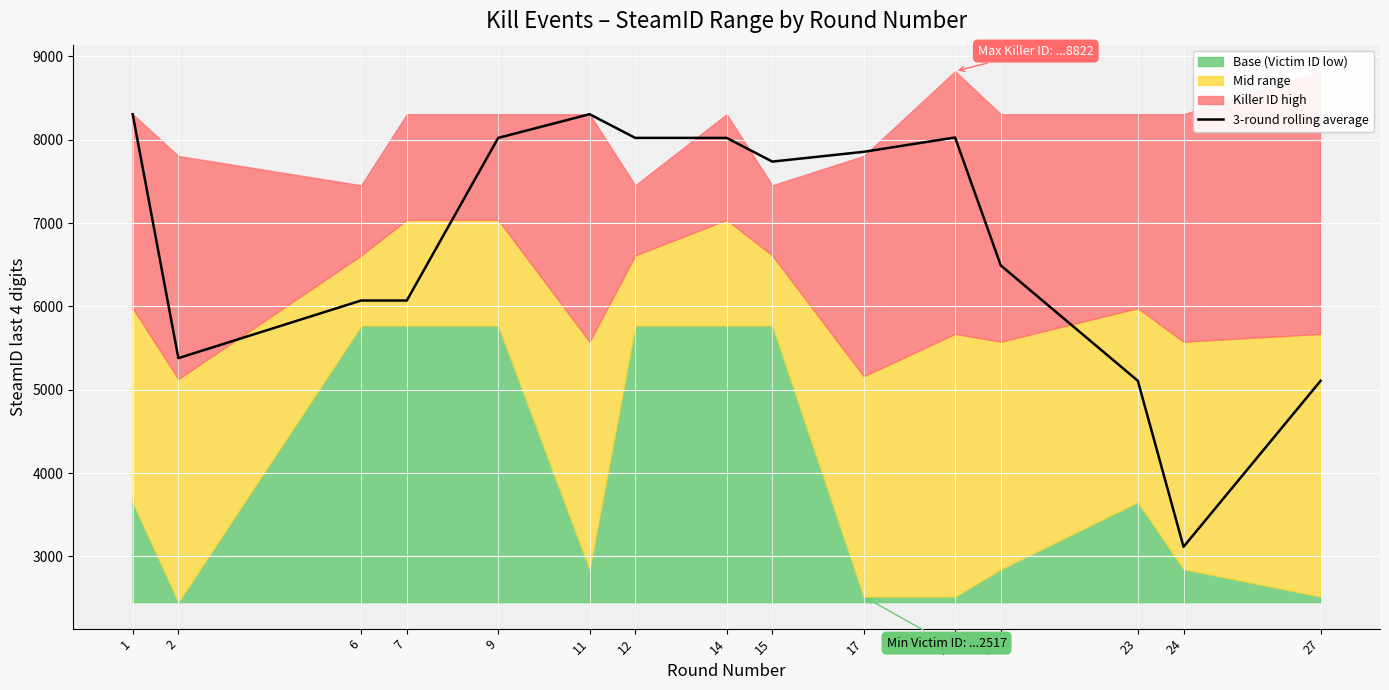

Where is the first local maximum?

11